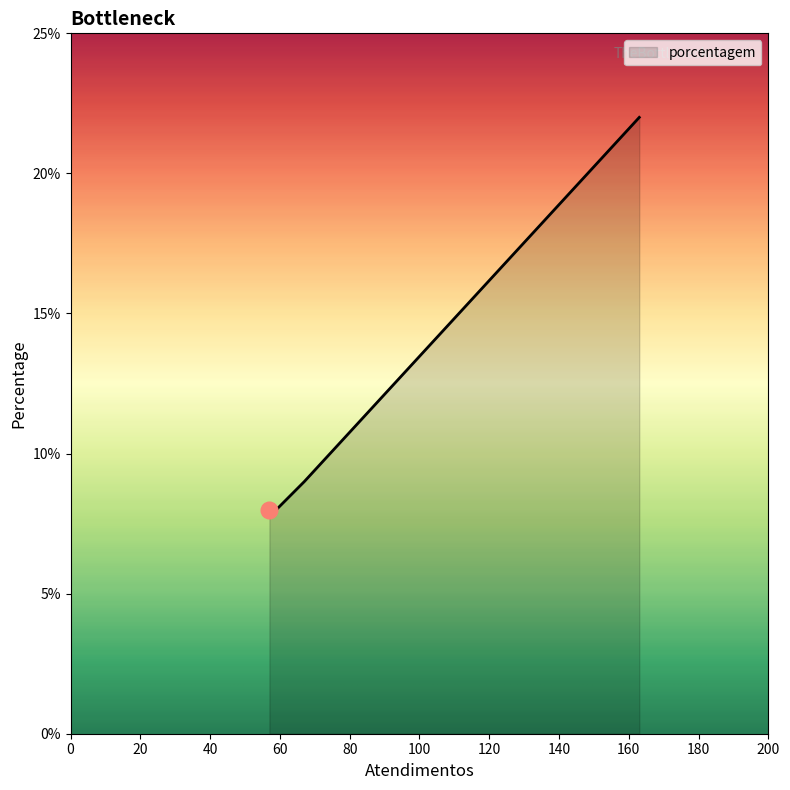

How many values are below 9?

2